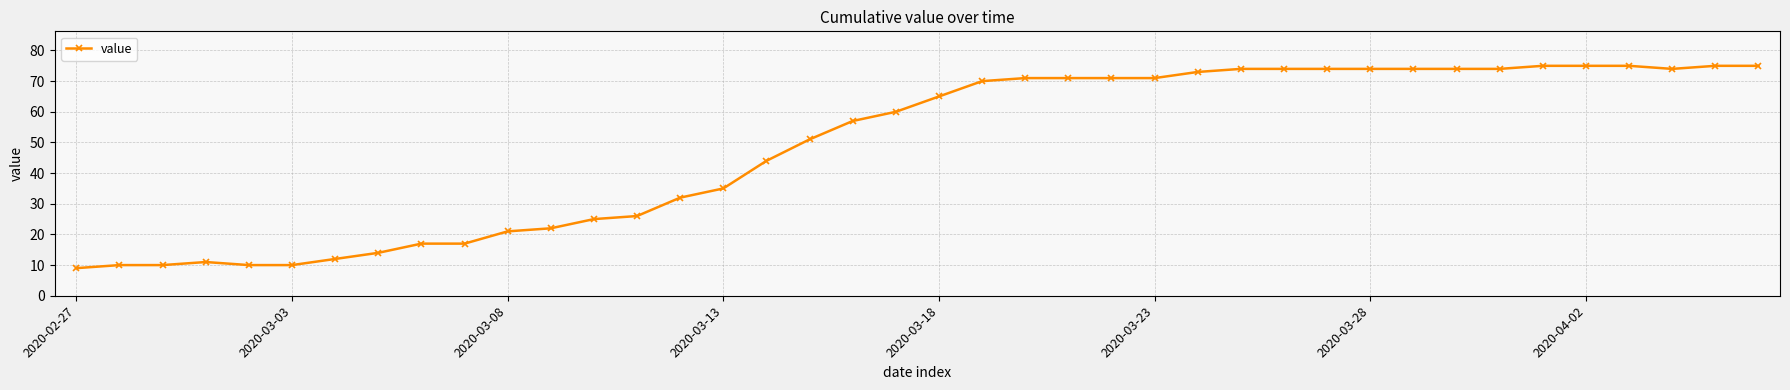

What is the difference between the maximum and second lowest values?

65